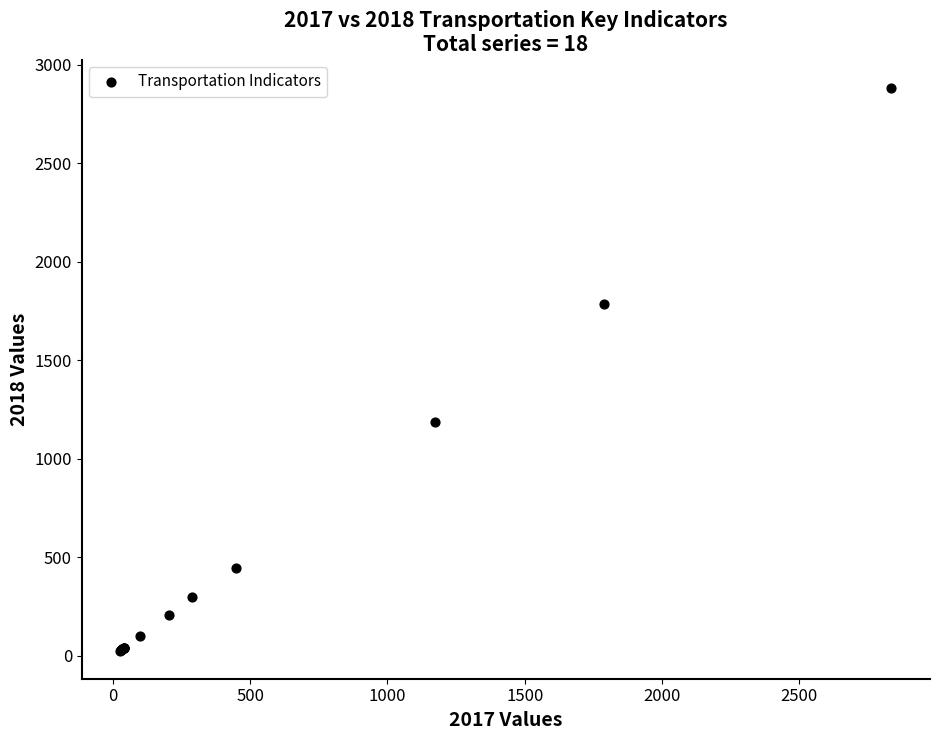

What Y value in the scatter plot is closest to 1455?

1188.9